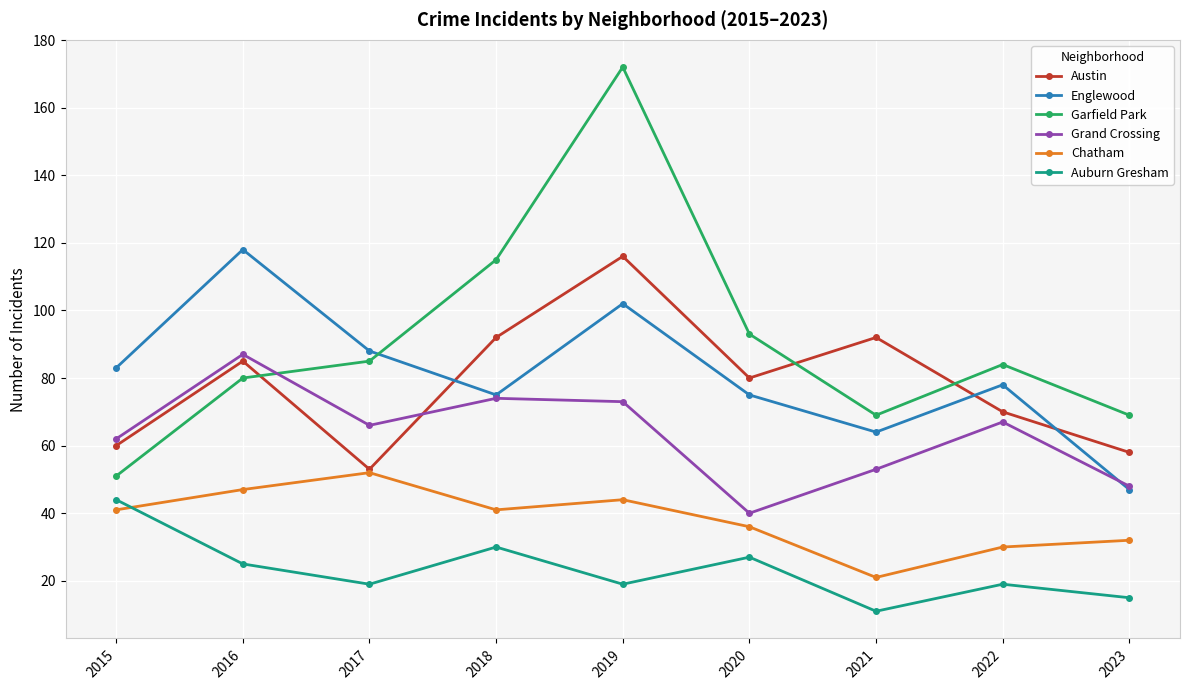

Which series has the widest spread of values?

Garfield Park